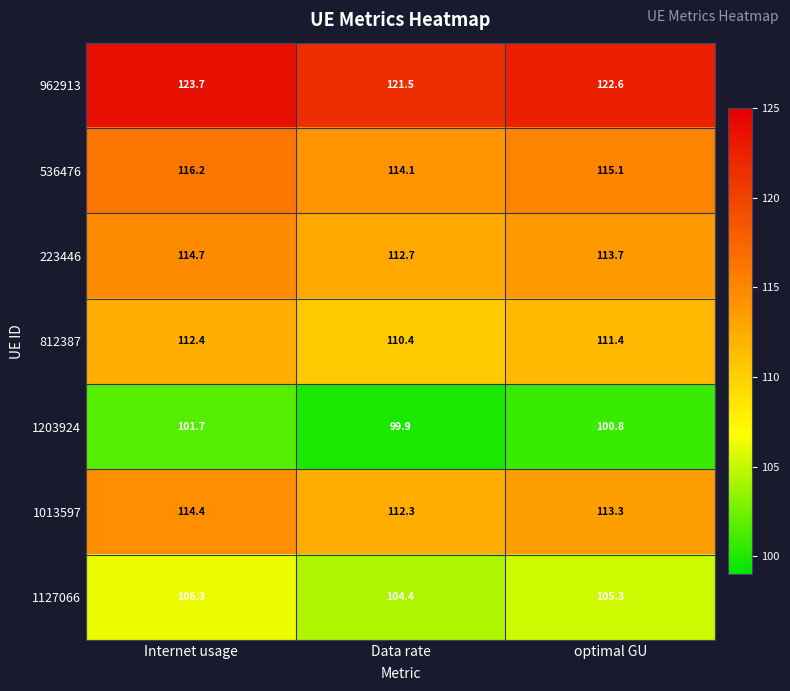

At which label is 536476 closest to 115?

optimal GU